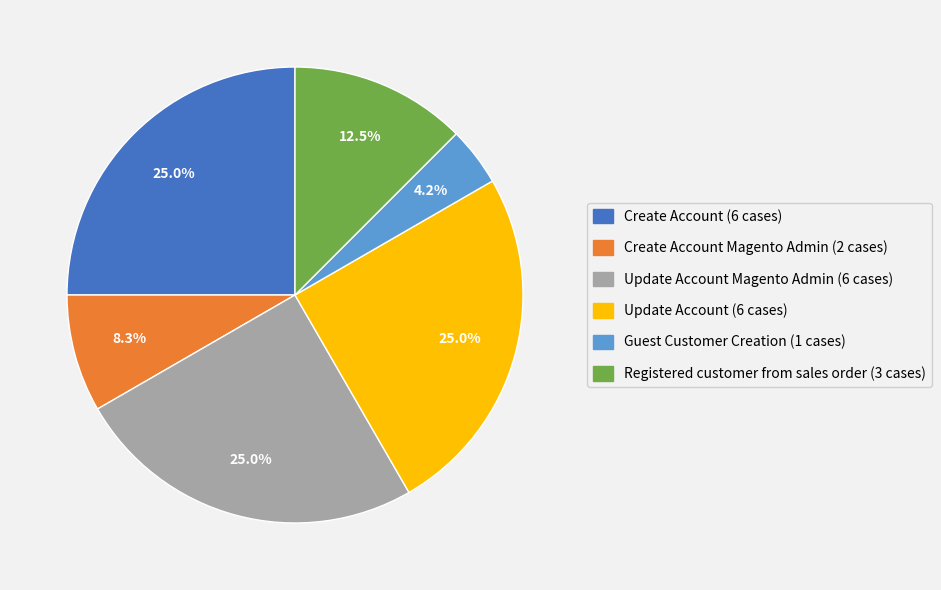

Is there any slice that represents more than half of the pie?

No